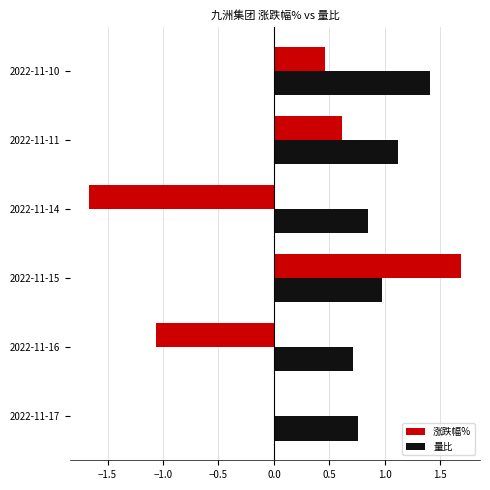

Read the 量比 value at 2022-11-10.

1.4